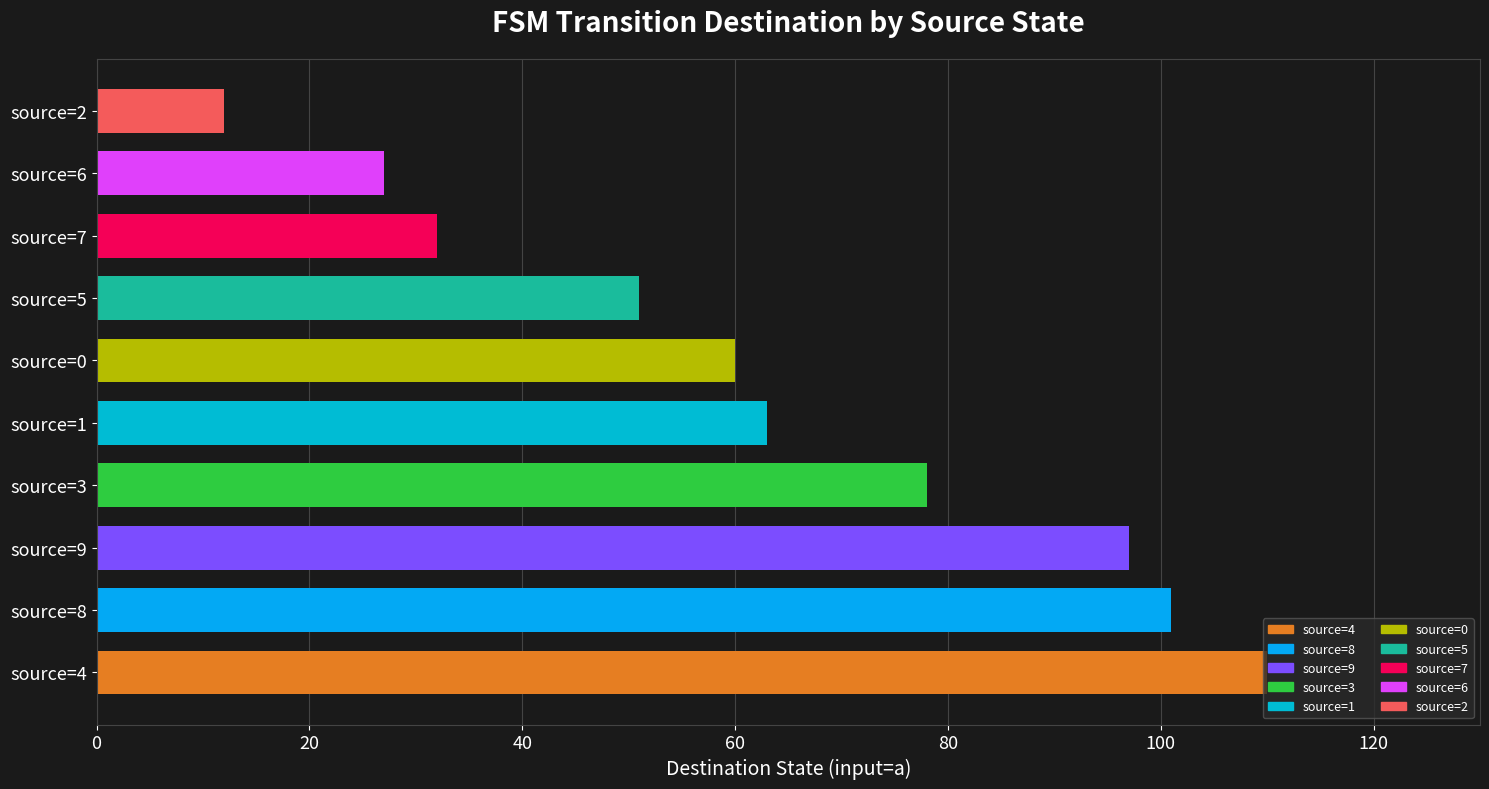

List the labels in order of value, largest first.

source=4, source=8, source=9, source=3, source=1, source=0, source=5, source=7, source=6, source=2